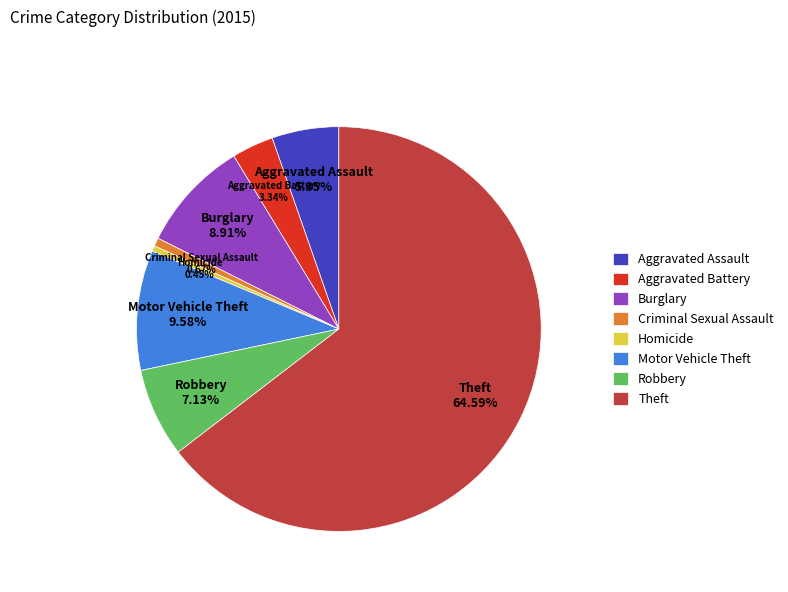

To the nearest percent, what is the combined percentage of Homicide and Motor Vehicle Theft?

10%